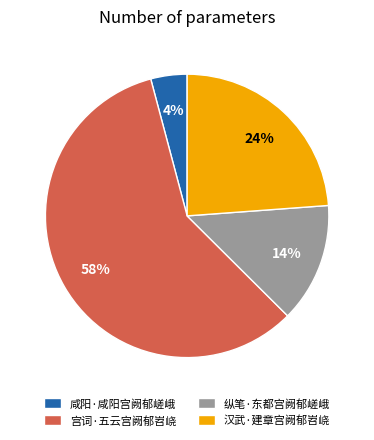

Do 宫词·五云宫阙郁岧峣 and 纵笔·东都宫阙郁嵯峨 together represent more than half of the pie?

Yes